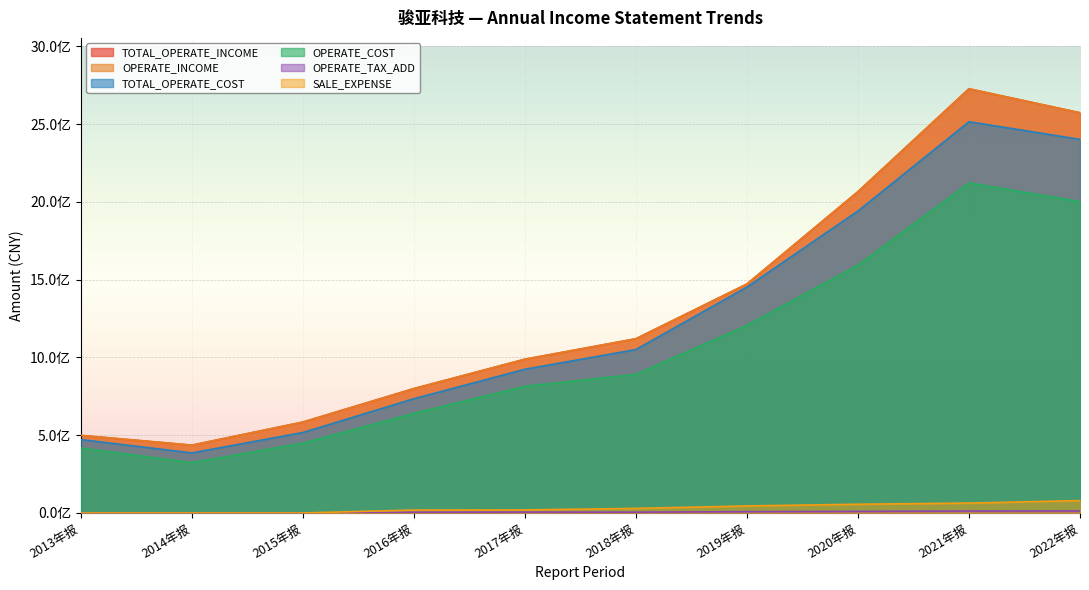

Between 2022年报 and 2015年报, which is larger?

2022年报